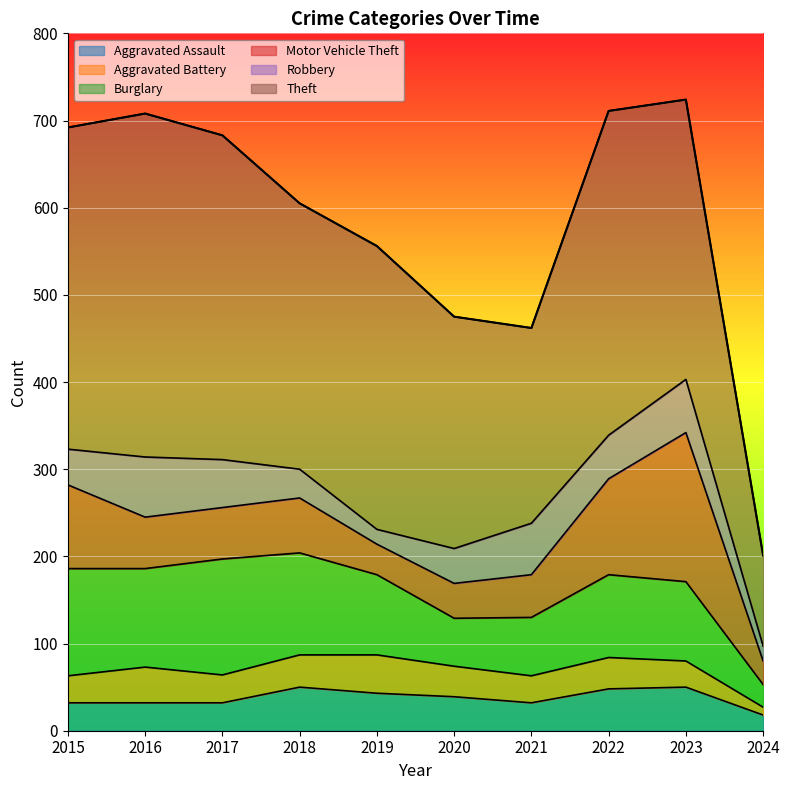

Is the value of Robbery at 2017 greater than the value of Motor Vehicle Theft at 2020?

Yes